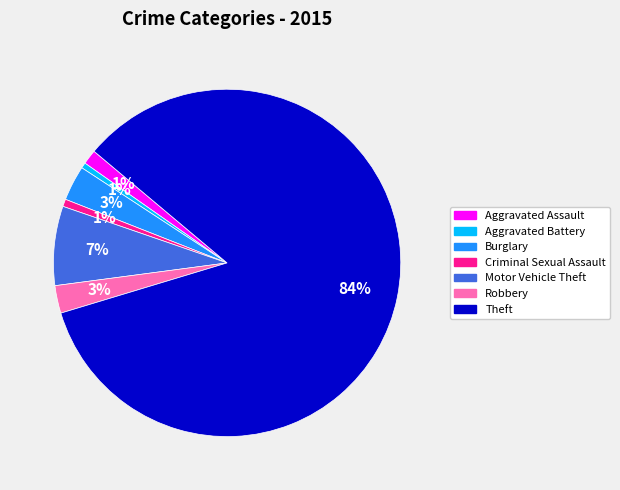

What is the majority slice?

Theft